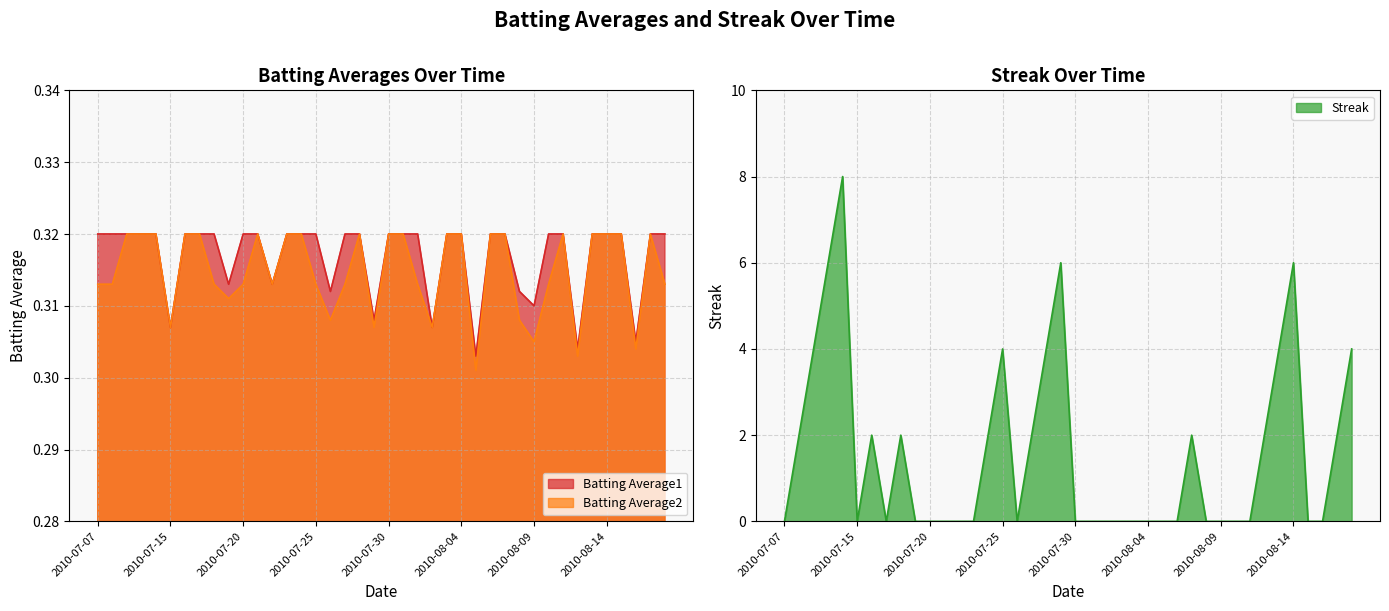

How many data points does each series have?

40